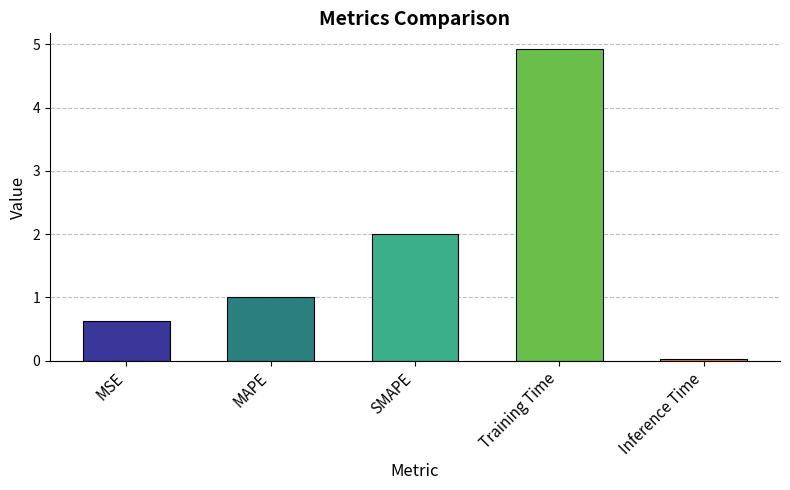

Does the chart contain any negative values?

No